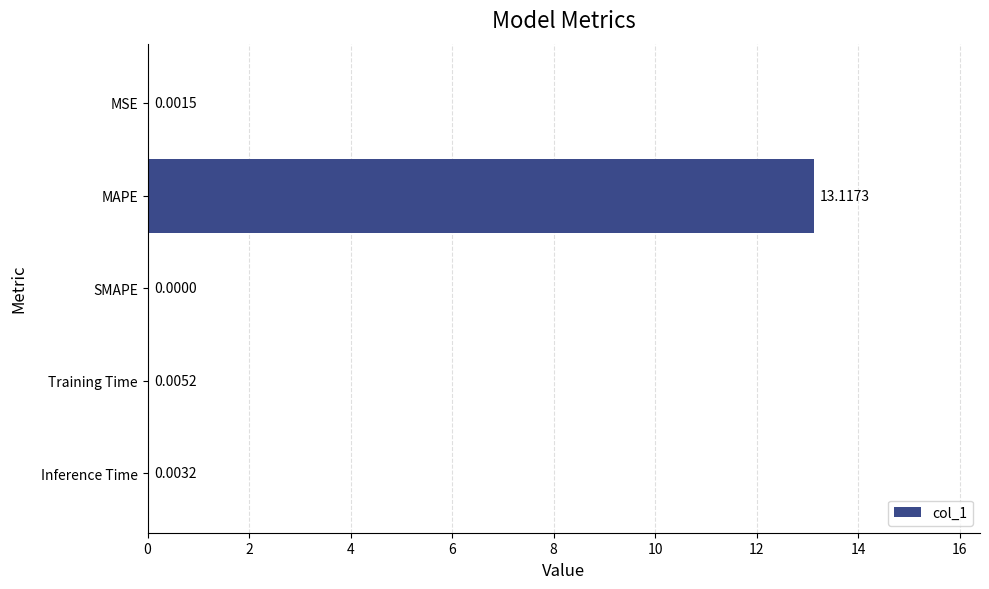

Where is the data nearest to the value 6?

Training Time